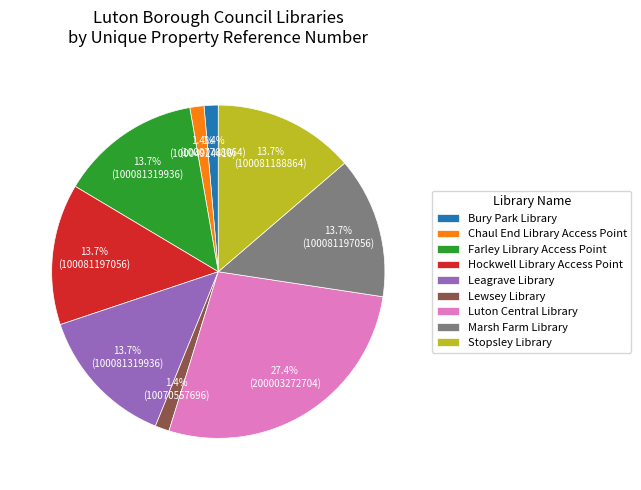

Is Lewsey Library the majority of the pie?

No